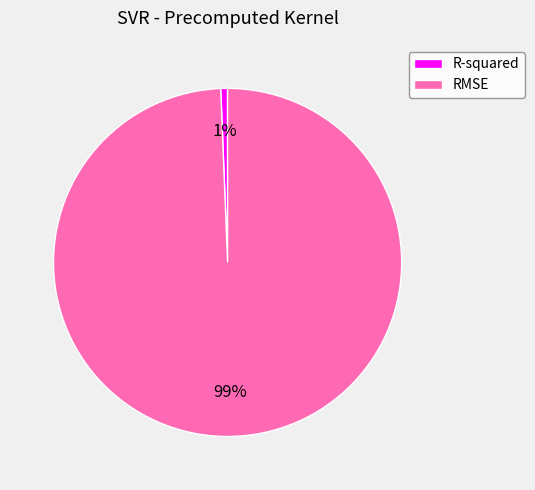

What is the largest slice in the pie chart?

RMSE